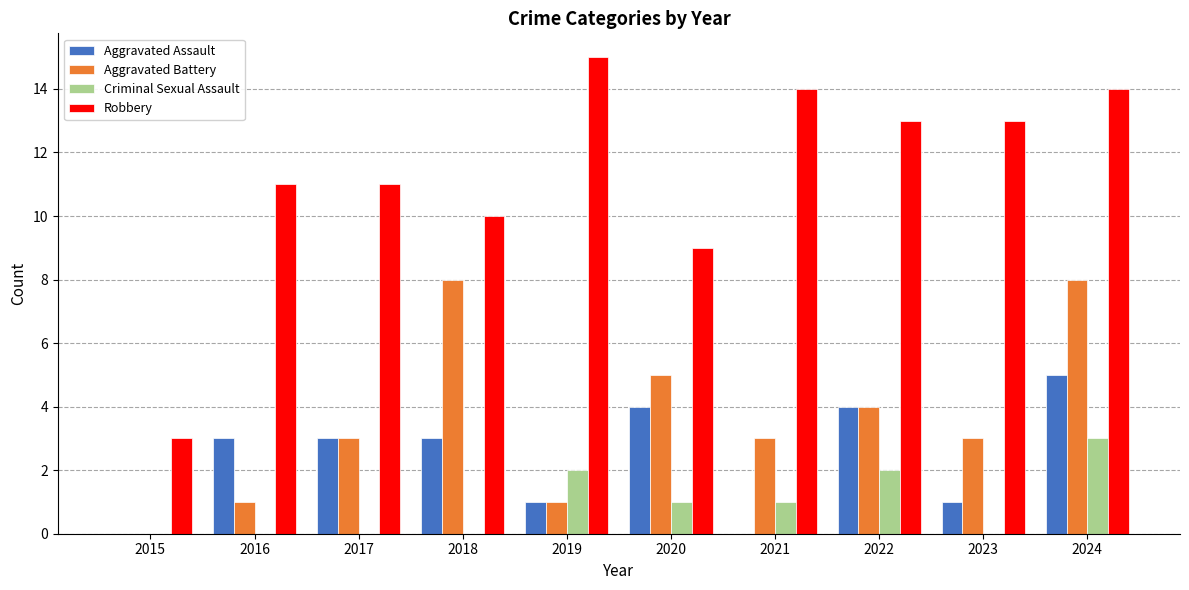

How many positive values does the Aggravated Battery series have?

9